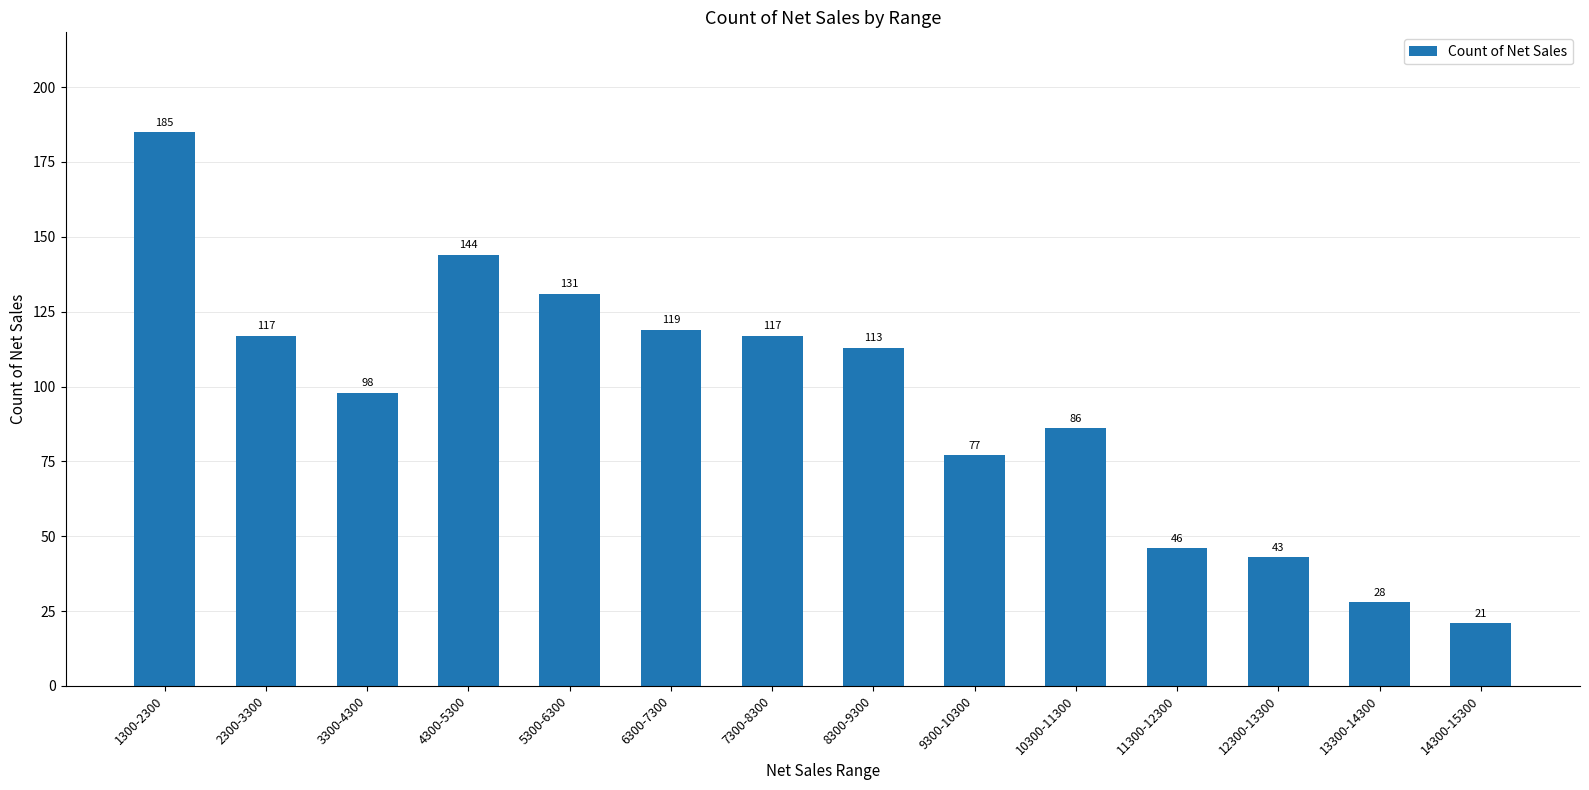

Reading right to left, what are all the values shown in this chart?

14300-15300=21	13300-14300=28	12300-13300=43	11300-12300=46	10300-11300=86	9300-10300=77	8300-9300=113	7300-8300=117	6300-7300=119	5300-6300=131	4300-5300=144	3300-4300=98	2300-3300=117	1300-2300=185